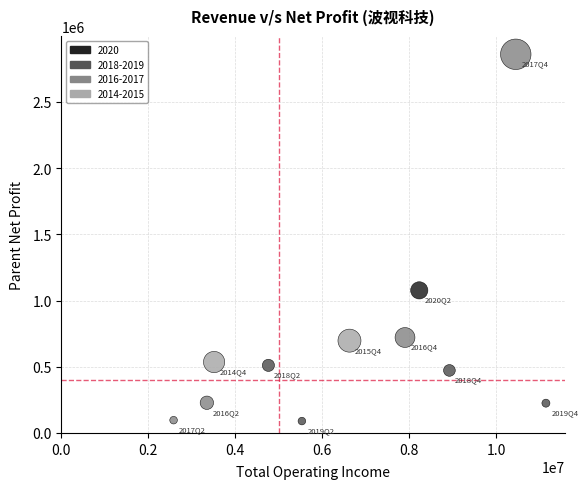

What Y value in the scatter plot is closest to 1475011?

1077047.1